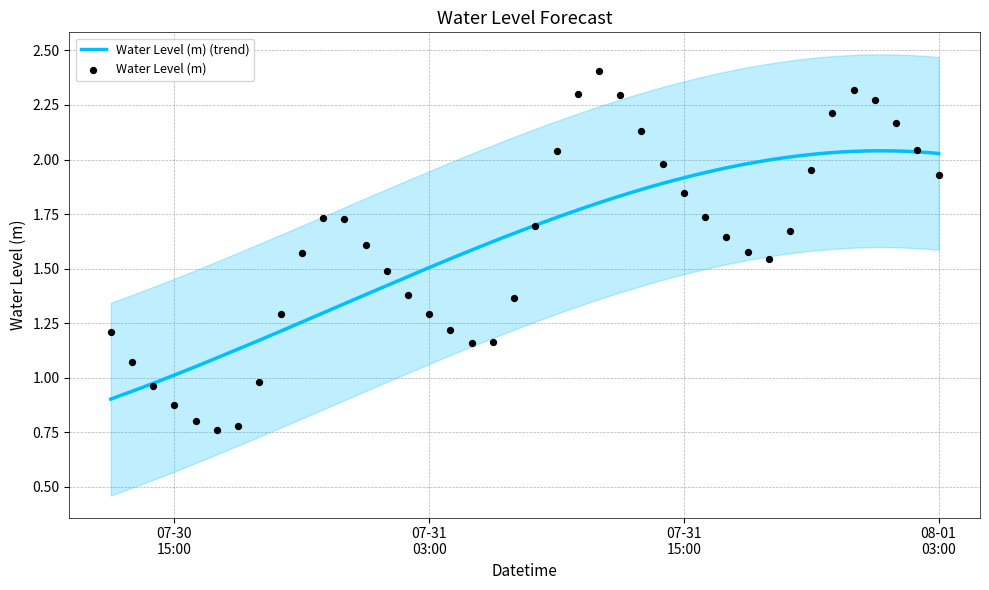

Which has a higher value, 2023-07-31 10:00:00 or 2023-08-01 00:00:00?

2023-07-31 10:00:00